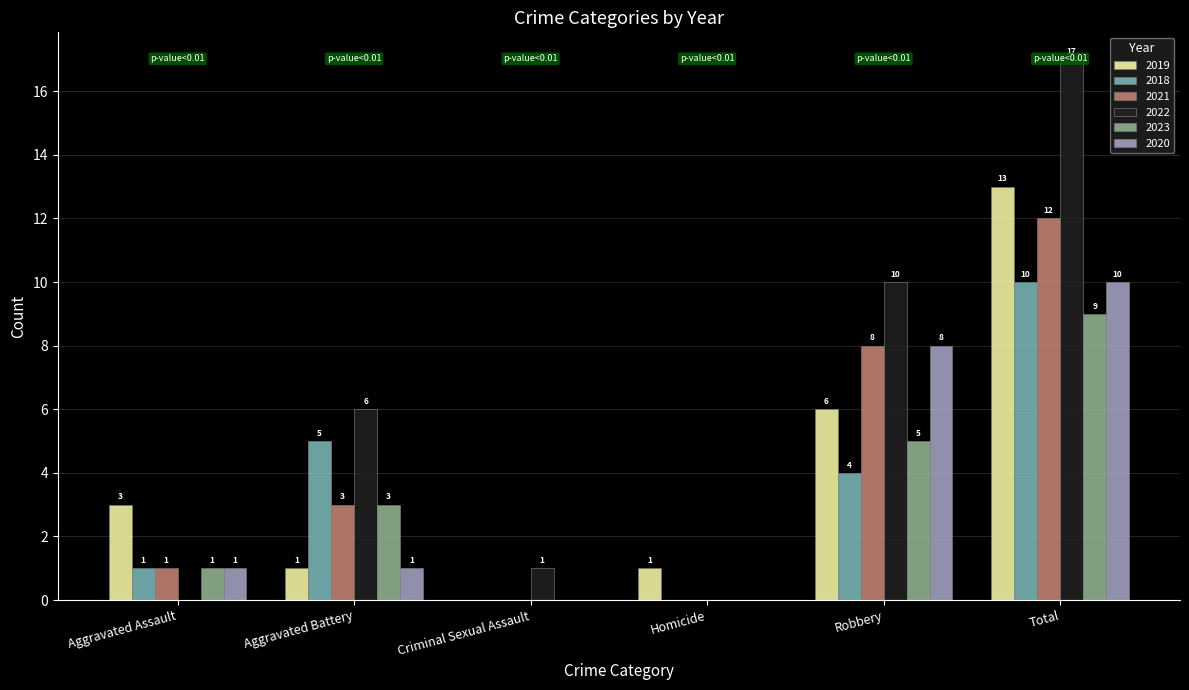

The value of 2019 at Robbery is 4. True or false?

False